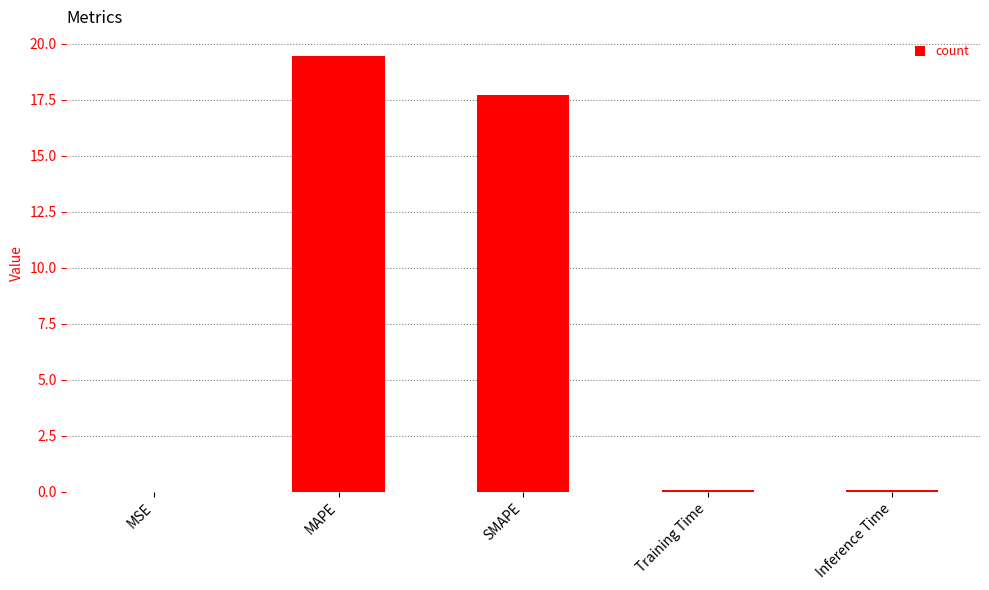

Between SMAPE and Inference Time, which is larger?

SMAPE